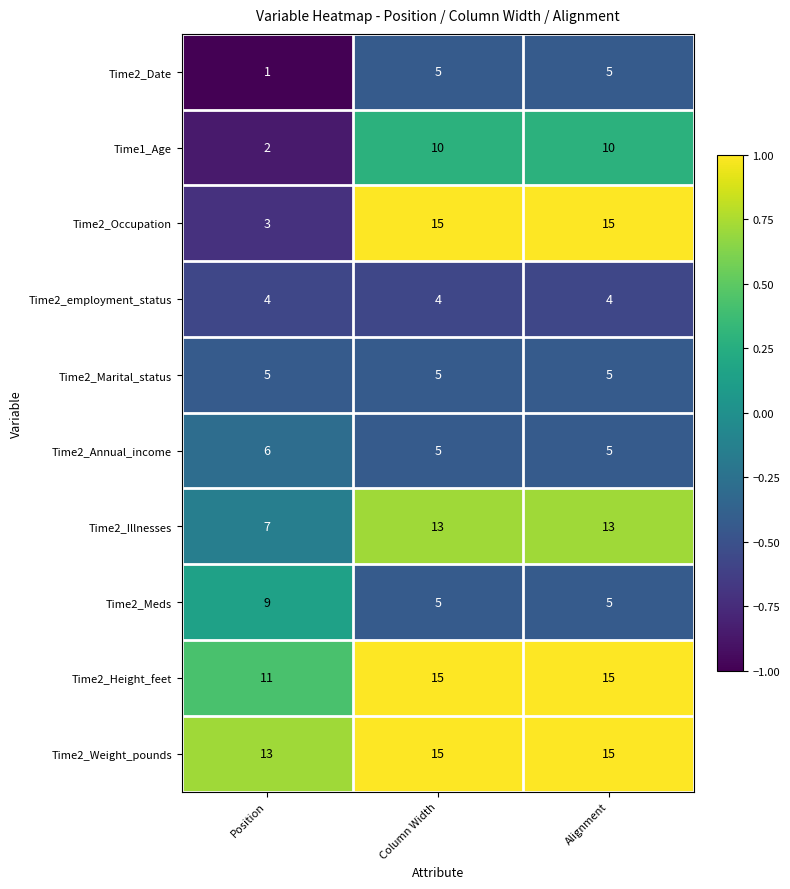

What is the spread (max minus min) of values at Column Width?

11